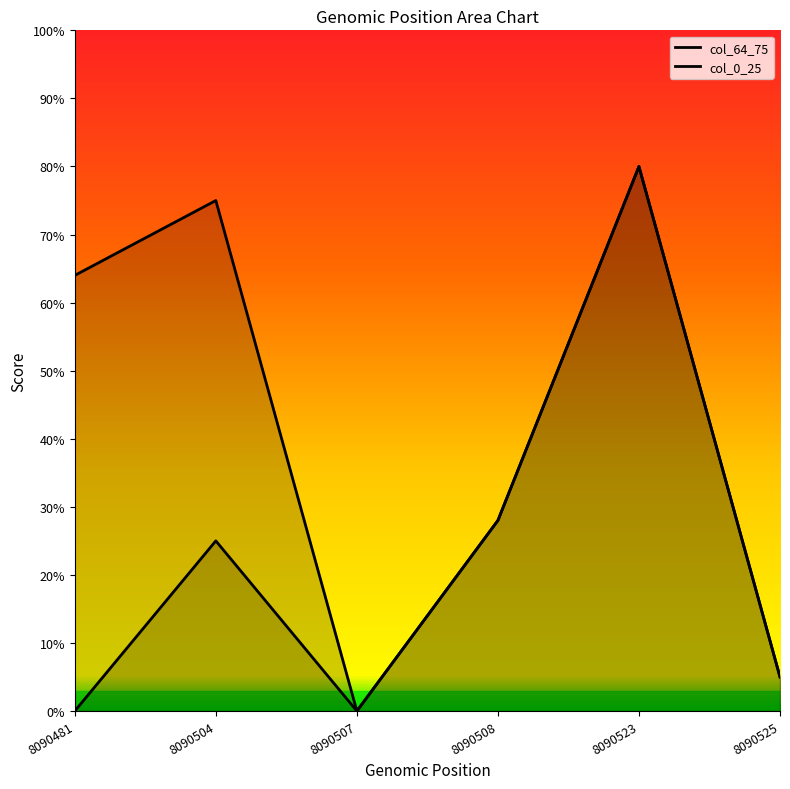

In col_0_25, how many points are lower than both neighbors (excluding endpoints)?

1